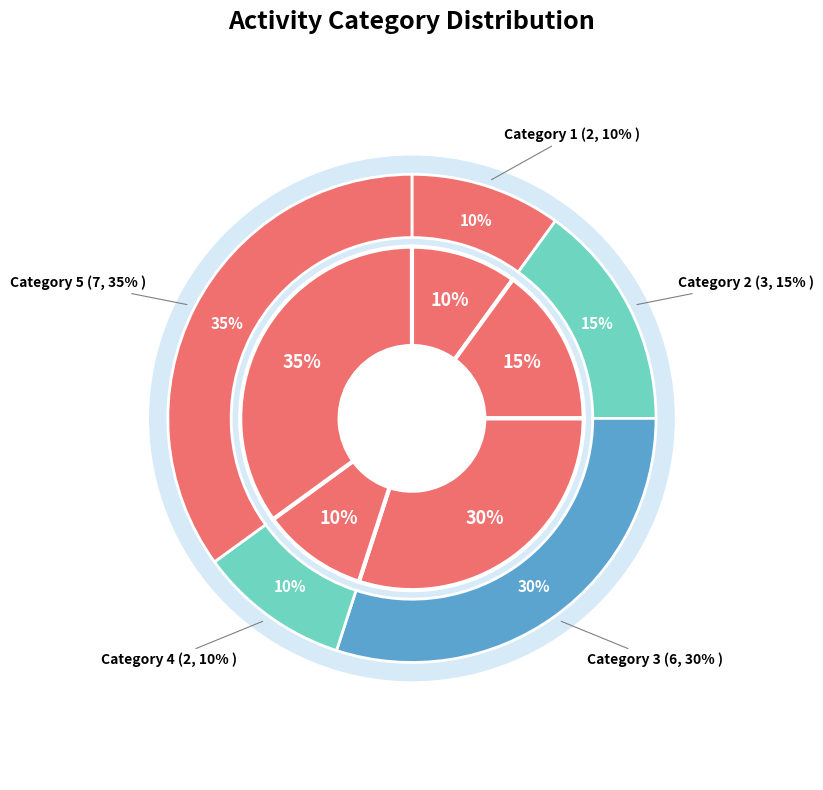

Count the number of slices in the pie.

5